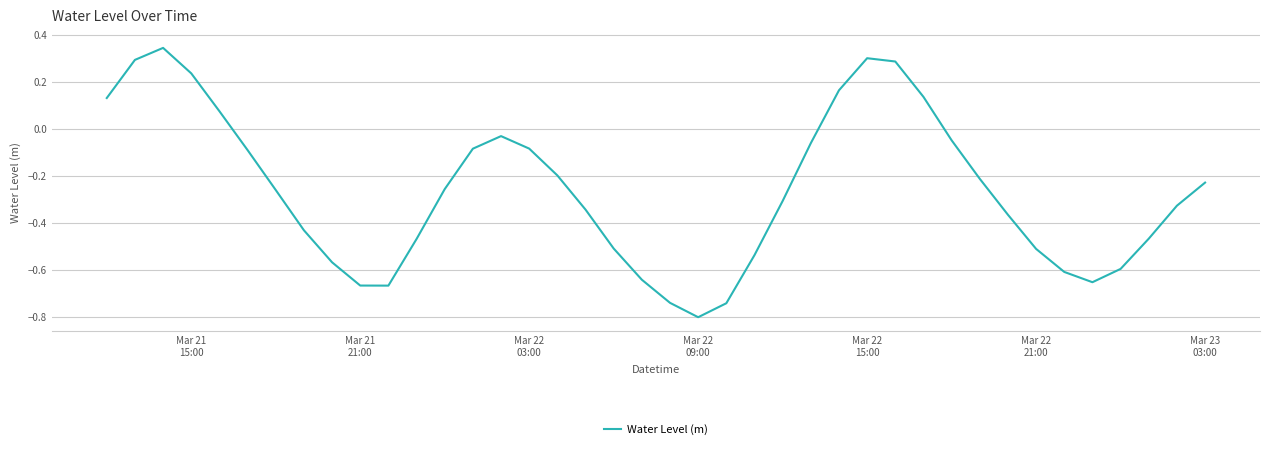

What is the difference between the maximum and minimum values?

1.1